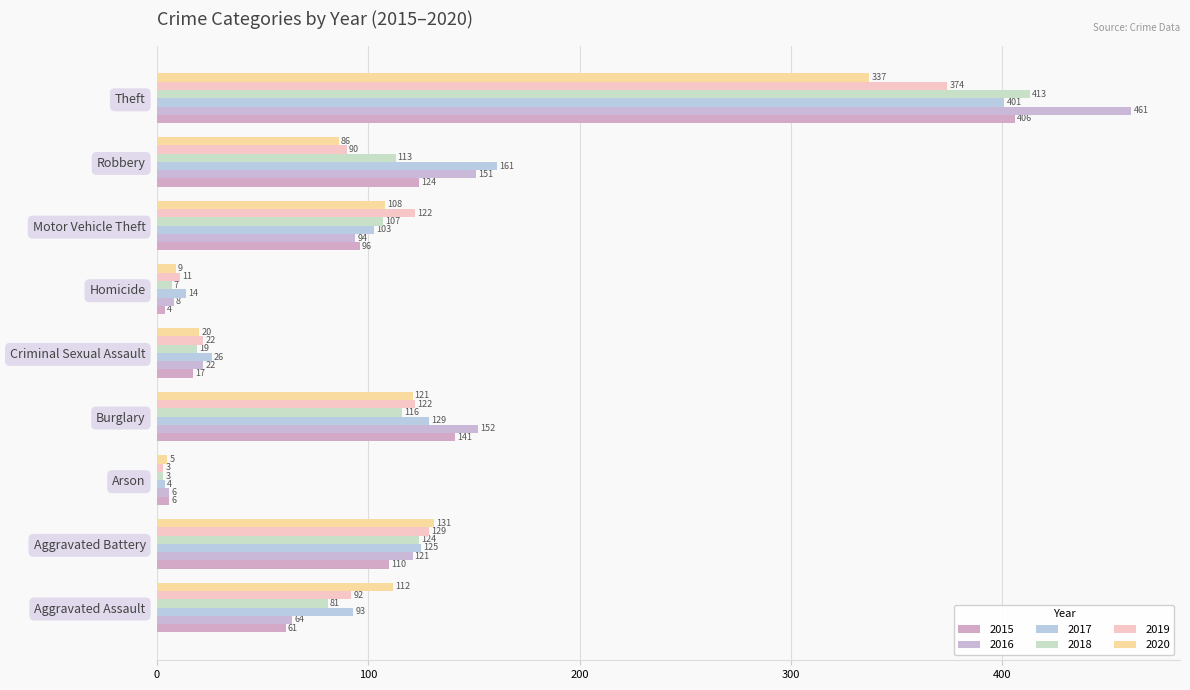

What is the sum of the 2018 values at Burglary and Criminal Sexual Assault?

135